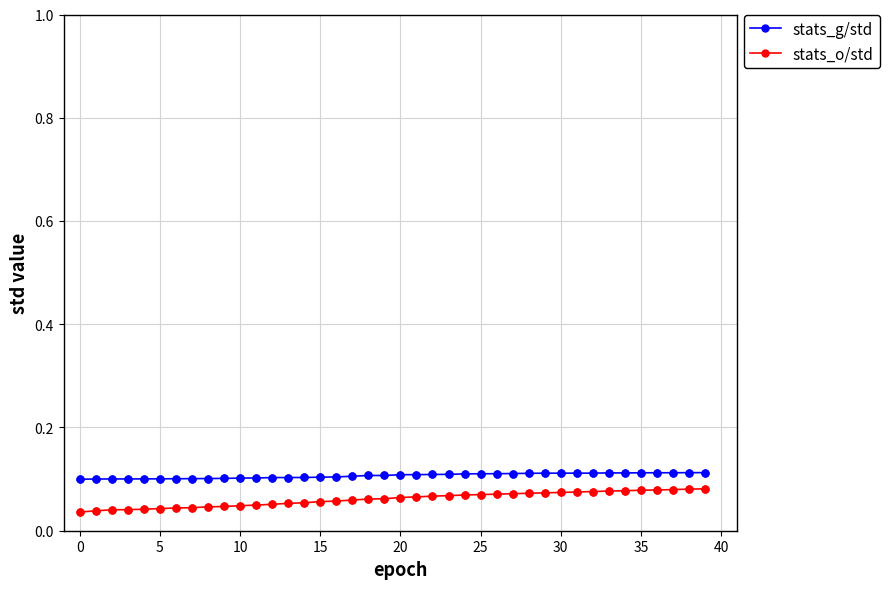

What are all the series names shown in the legend?

stats_g/std, stats_o/std